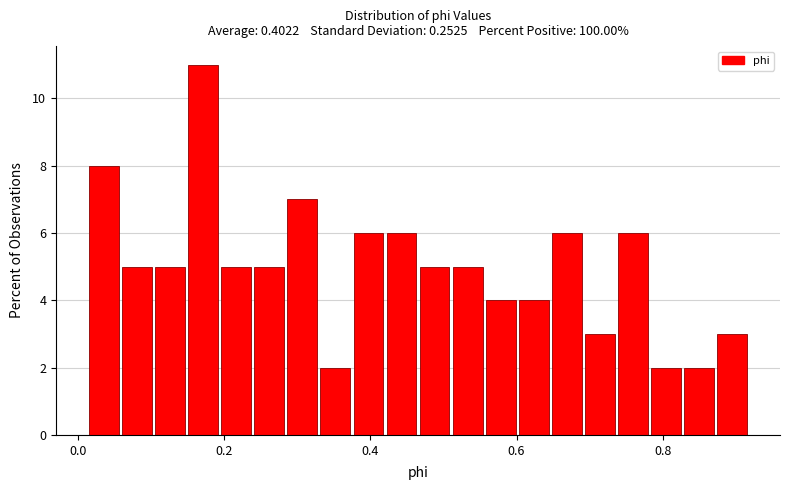

Around what value on the x-axis is the tallest bar? Give the approximate position of its centre, as read against the axis.

0.18